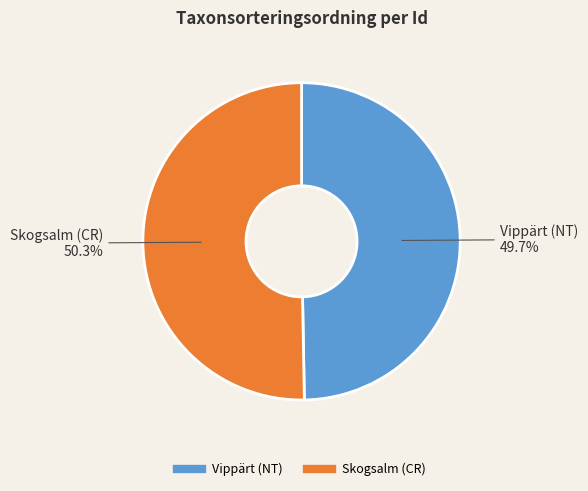

Is there a majority slice in this chart?

Yes